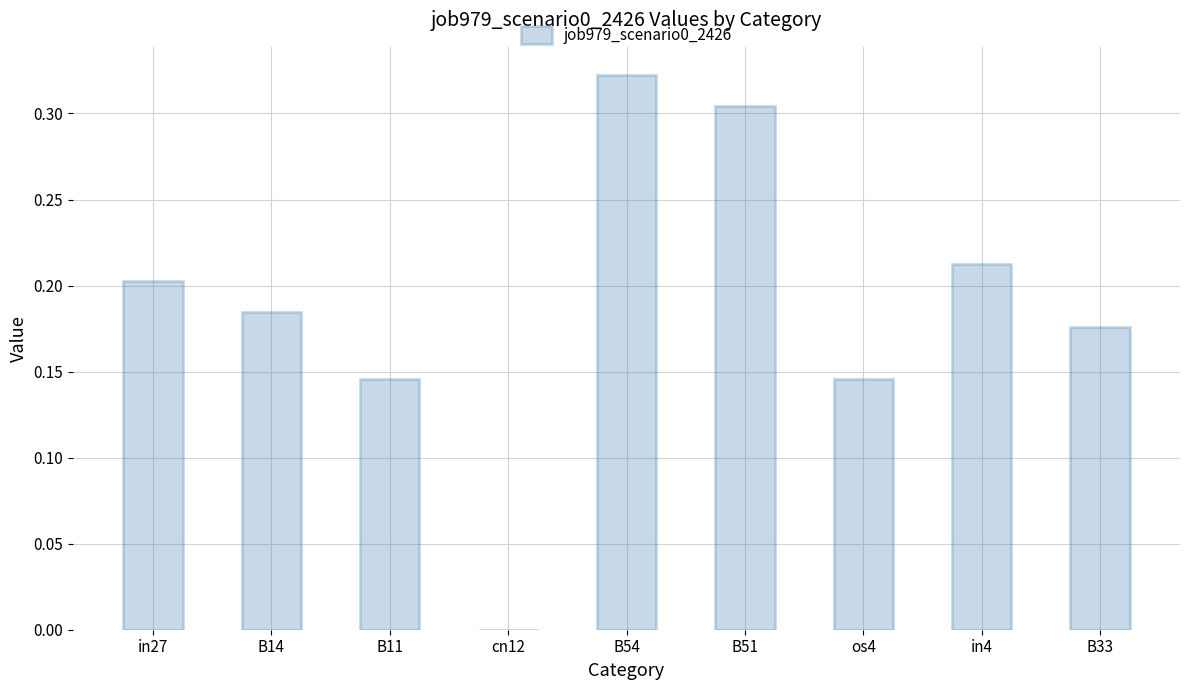

What is the change in value from B11 to B54?

+0.2